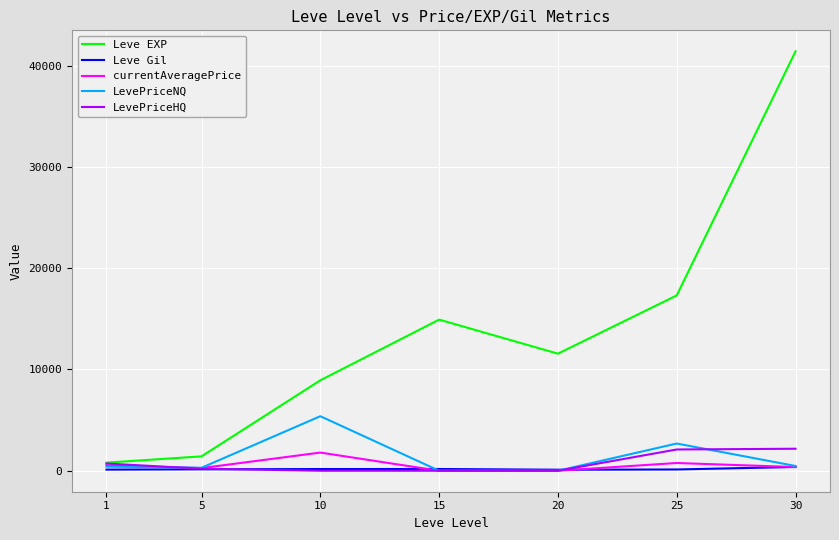

What is the maximum value for LevePriceNQ?

5383.5